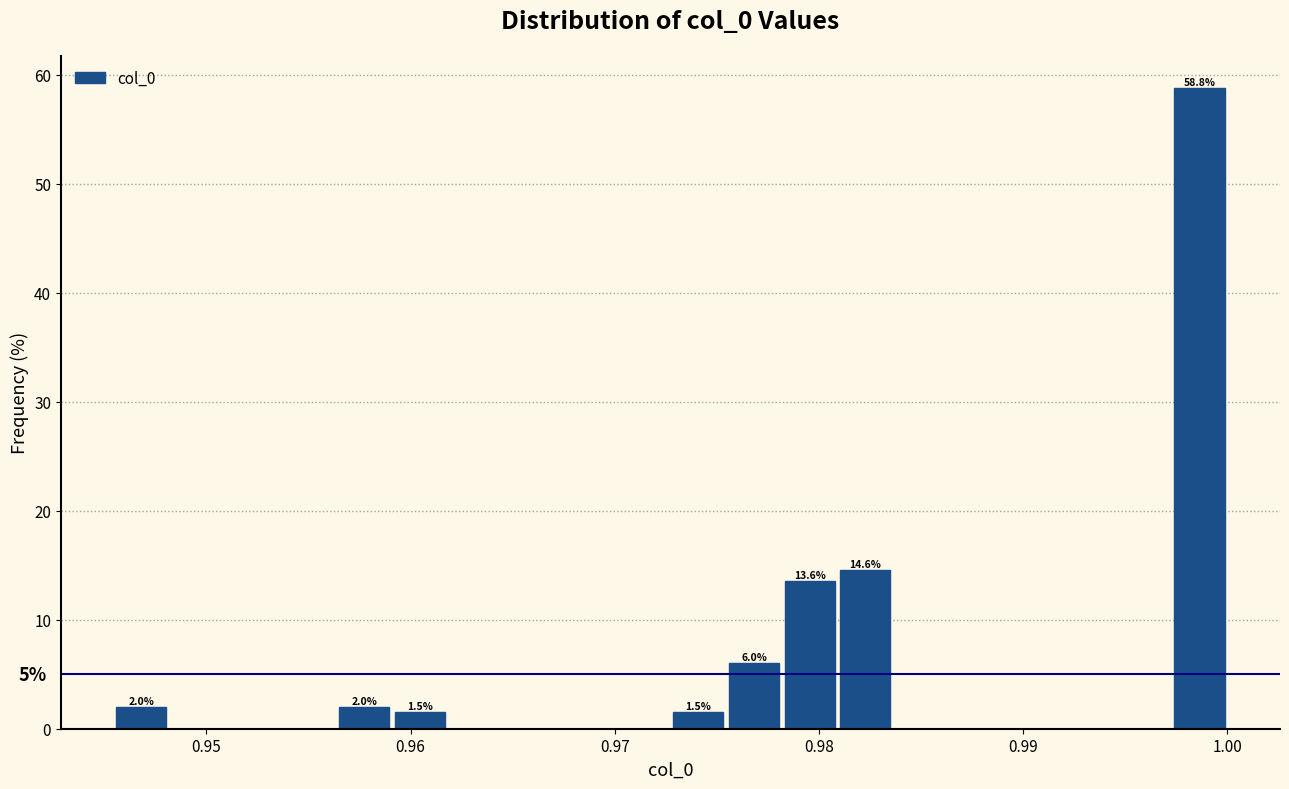

Around what value on the x-axis is the tallest bar? Give the approximate position of its centre, as read against the axis.

0.999